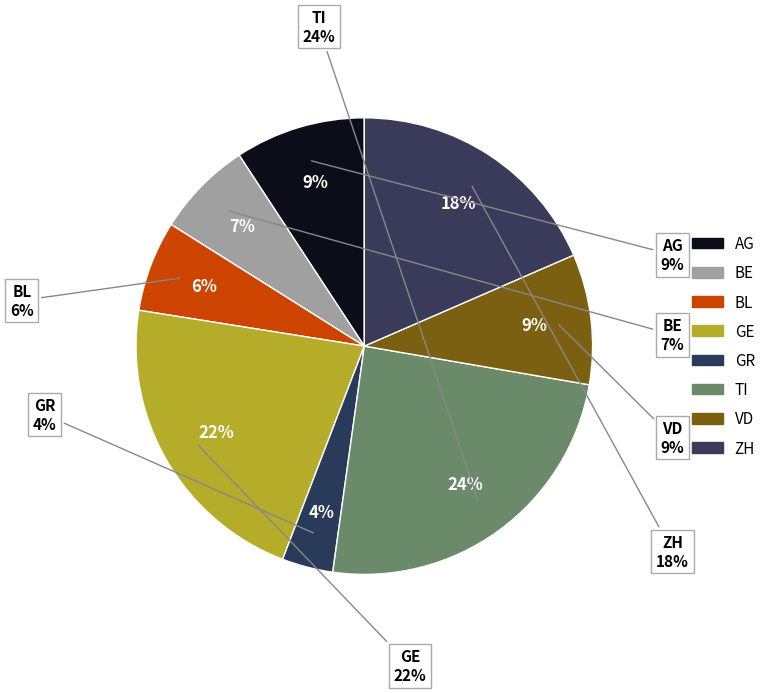

Between BL and VD, which is larger?

VD